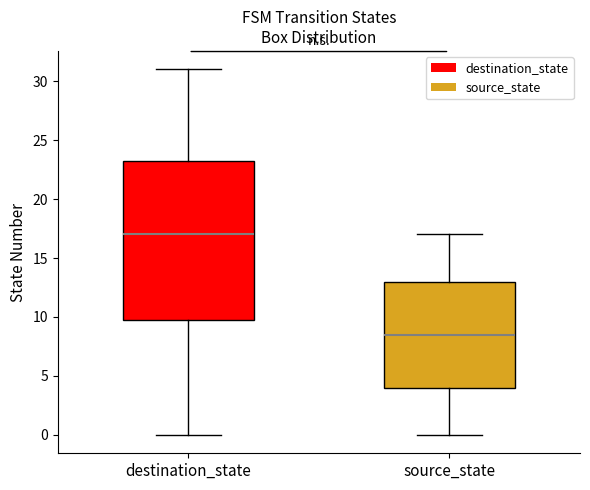

Which box has the lowest median line?

source_state